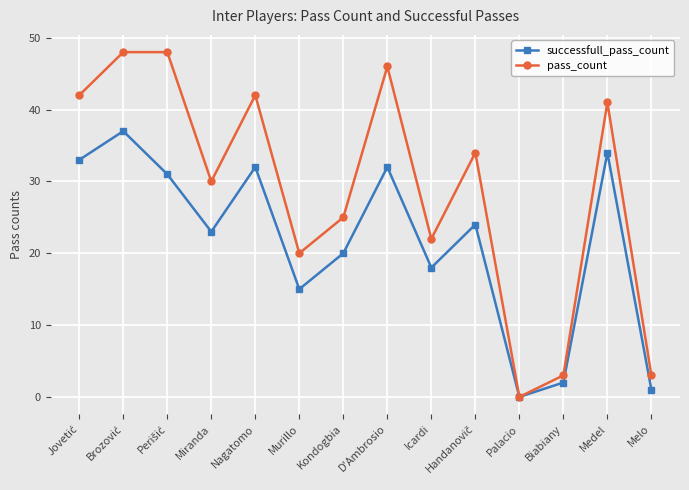

What is the difference between the highest and lowest values at Miranda?

7